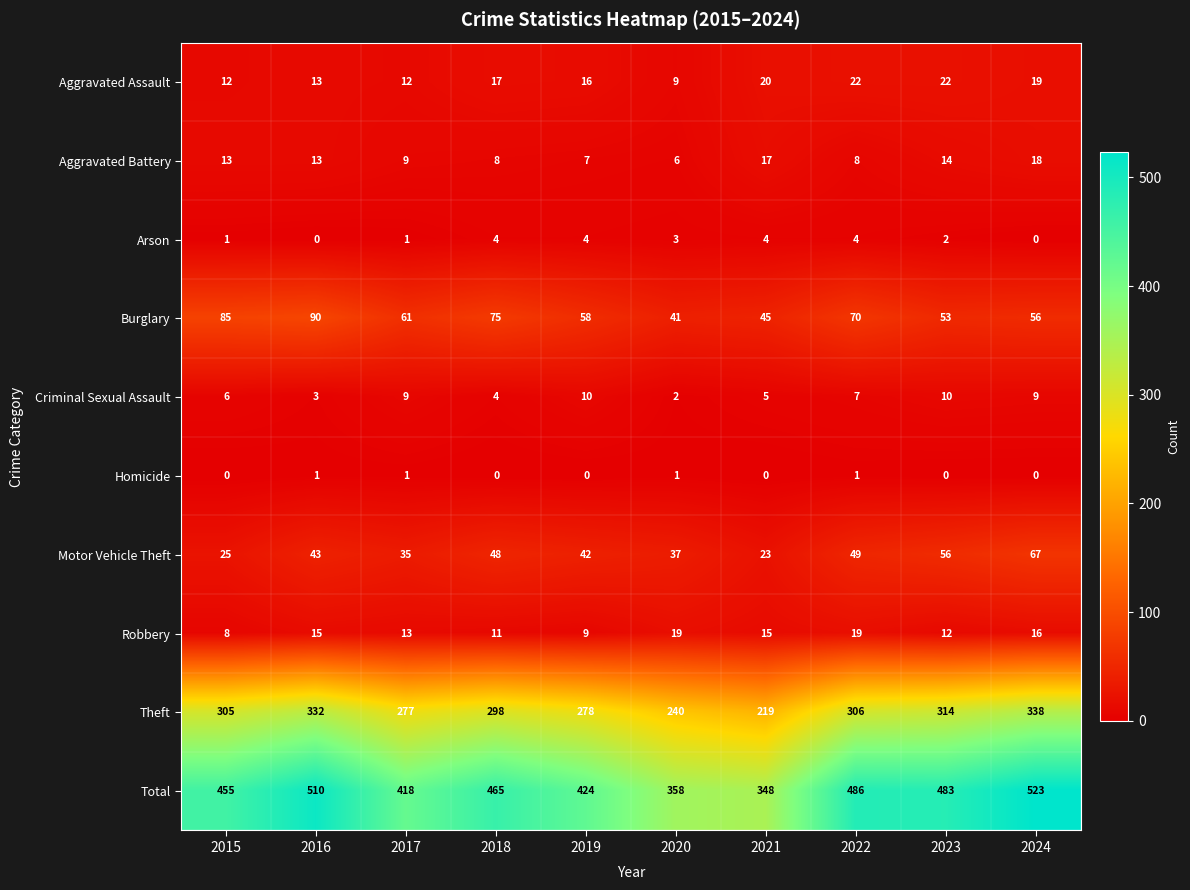

Which series has the largest total across all categories?

Total